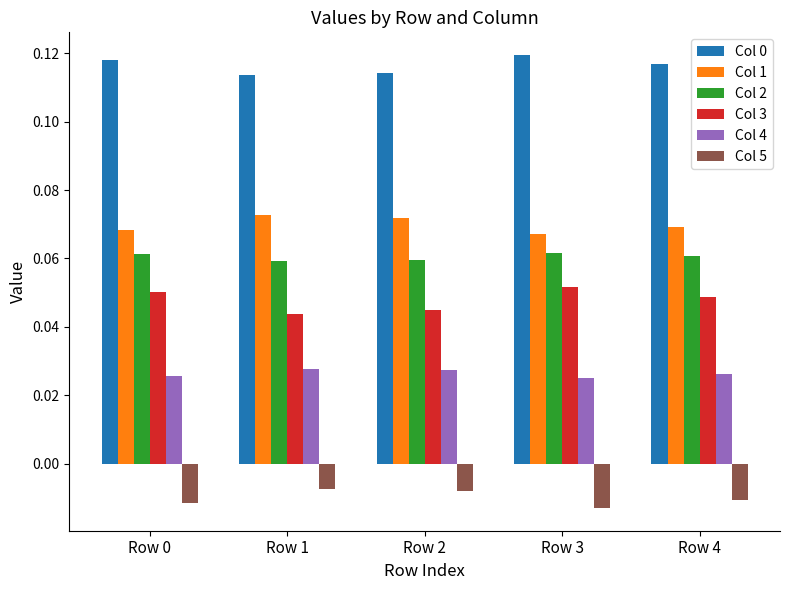

Is the value of Col 5 at Row 3 greater than the value of Col 0 at Row 4?

No